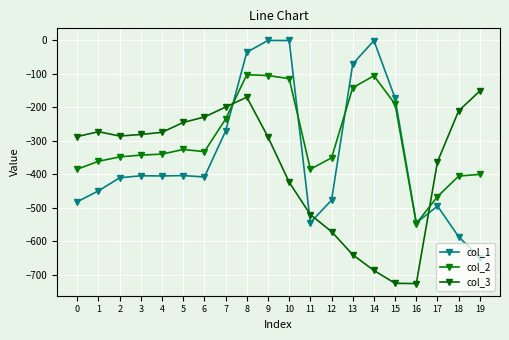

What is the sum of all col_2 values?

-5981.7